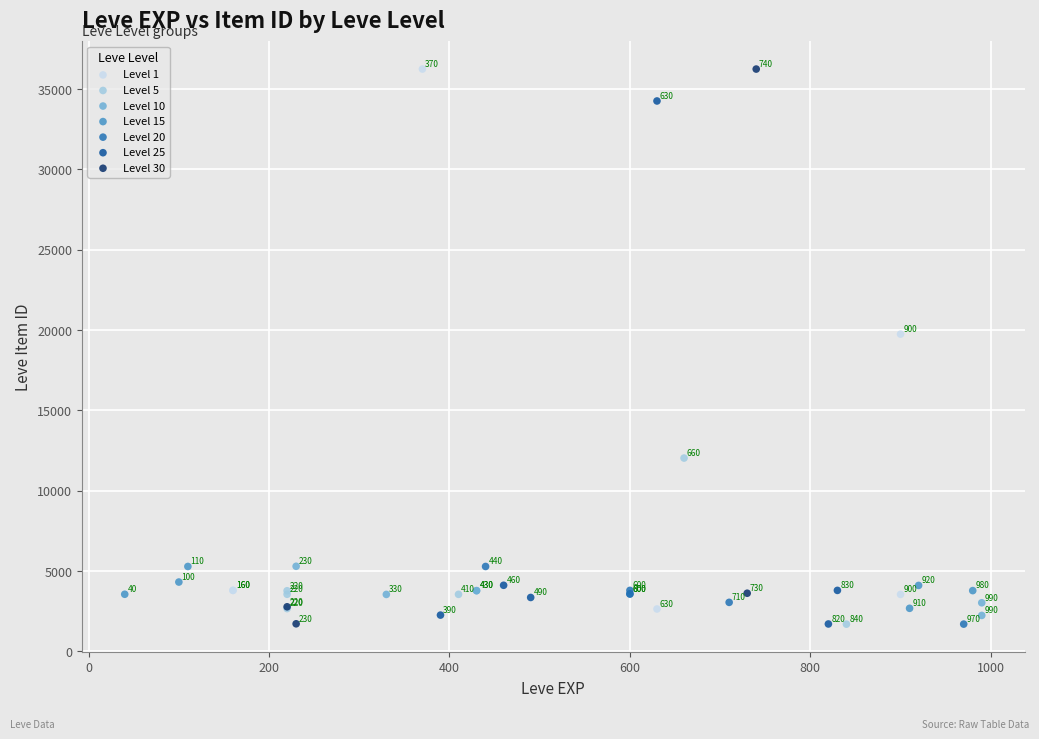

Which series reaches the maximum Y coordinate?

Level 1